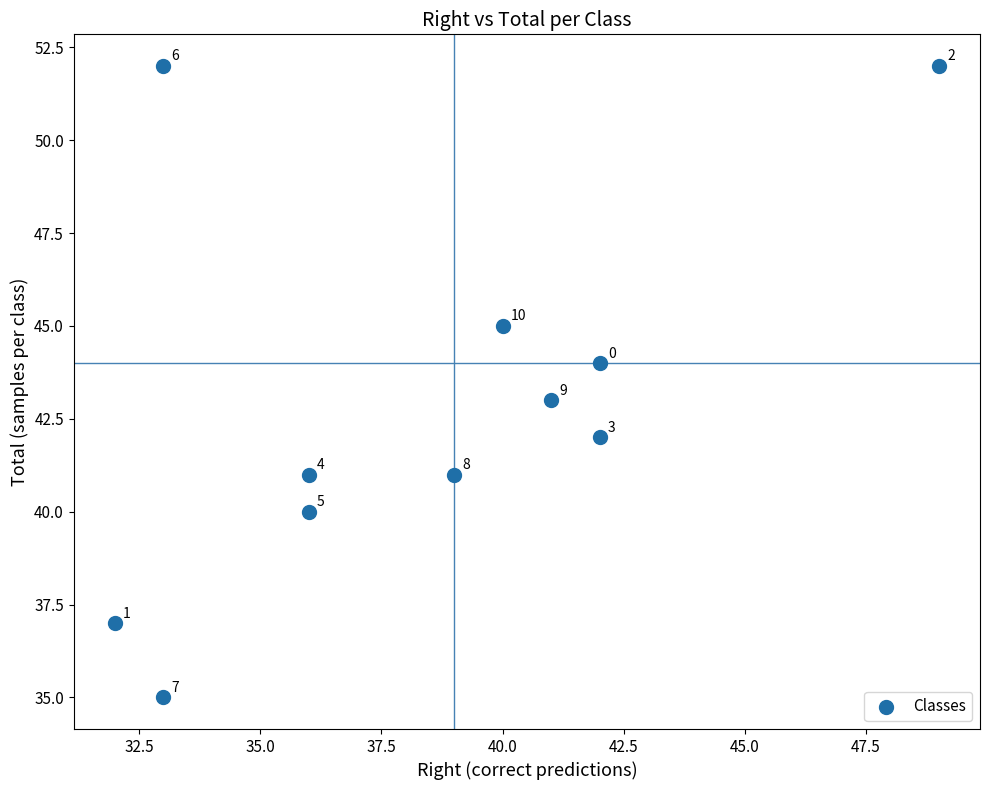

What is the average X value?

38